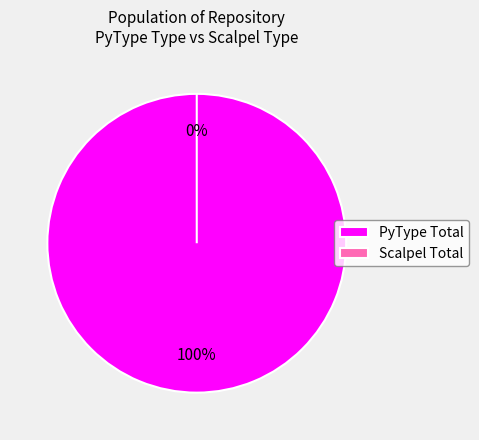

What is the smallest slice in the pie chart?

Scalpel Total